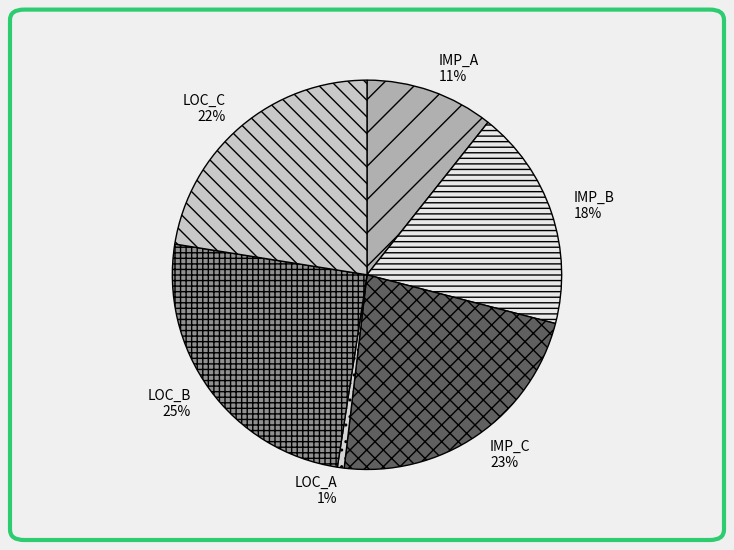

Combined, do LOC_C and LOC_B account for over 50%?

No